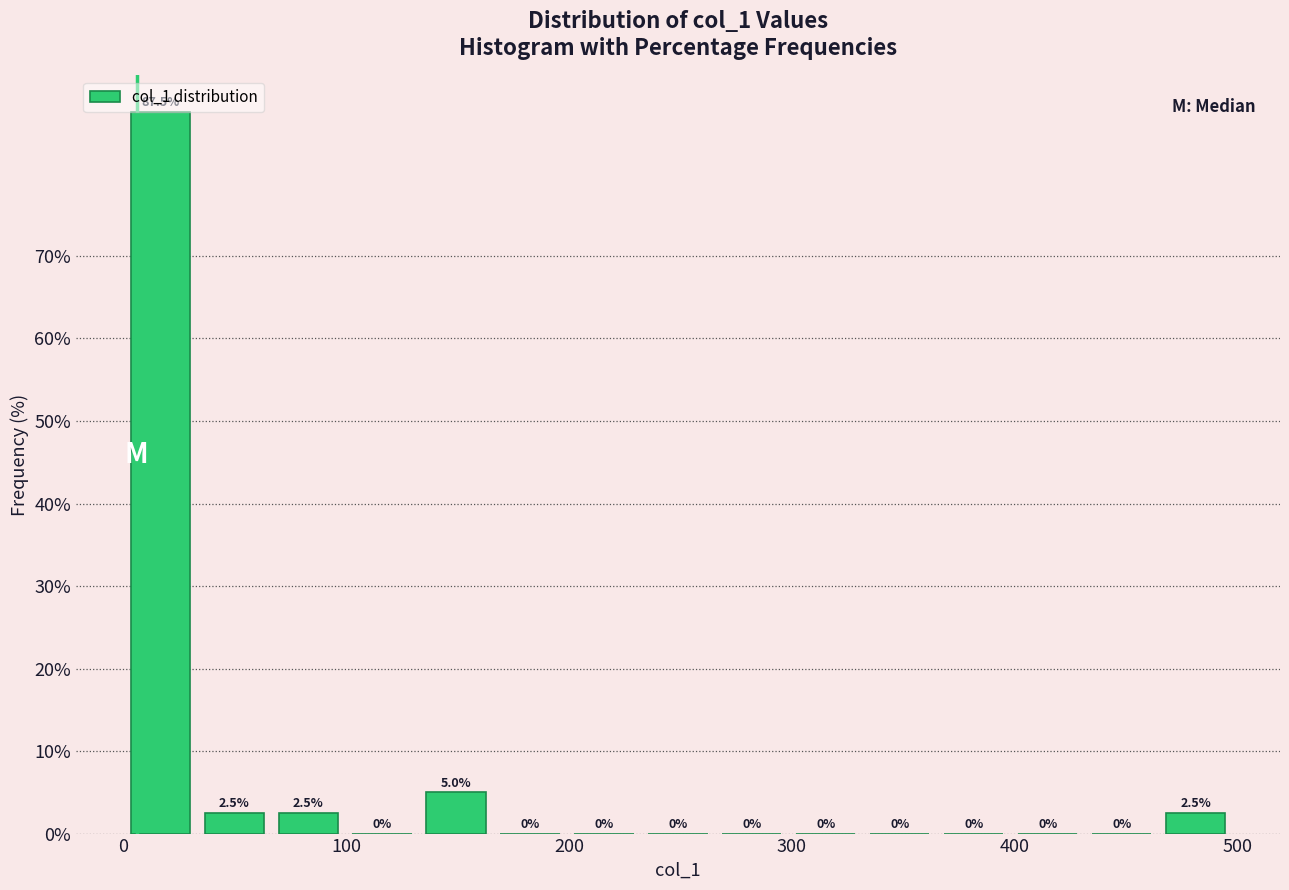

Read against the x-axis, roughly where is the centre of the tallest bar?

20